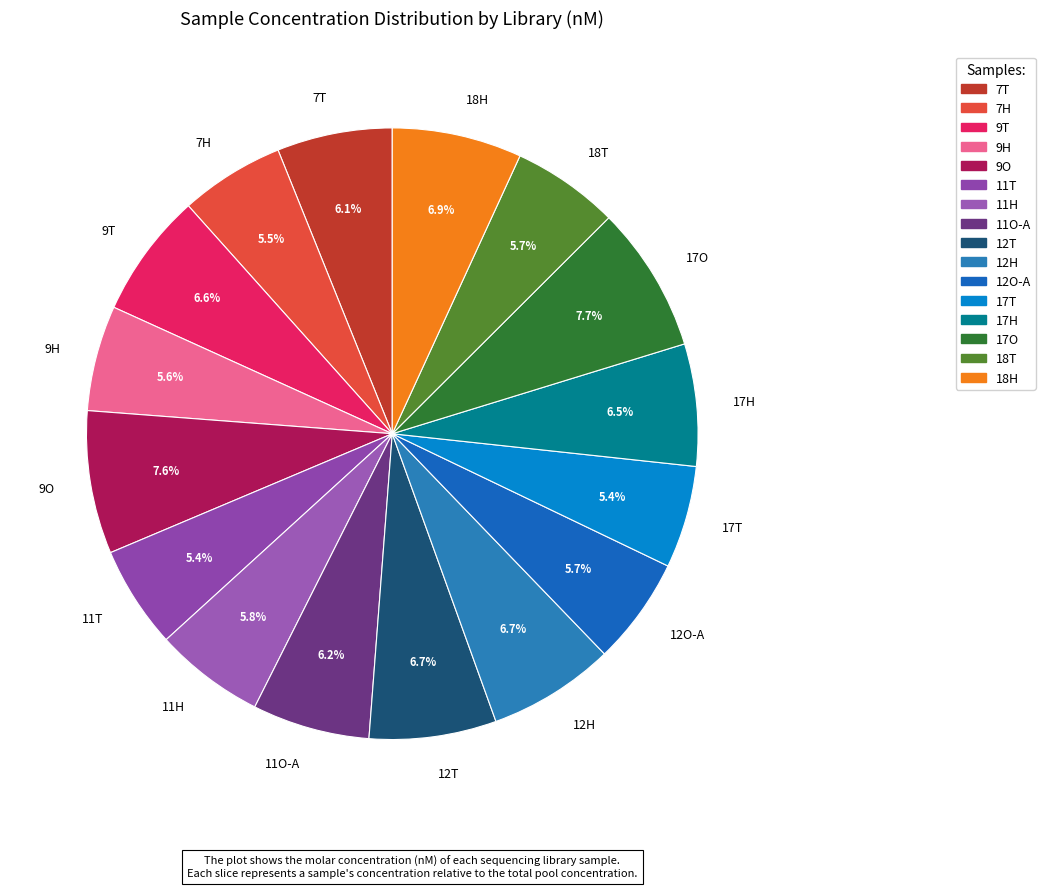

Approximately how many times larger is the value at 7T compared to 11O-A?

1.0